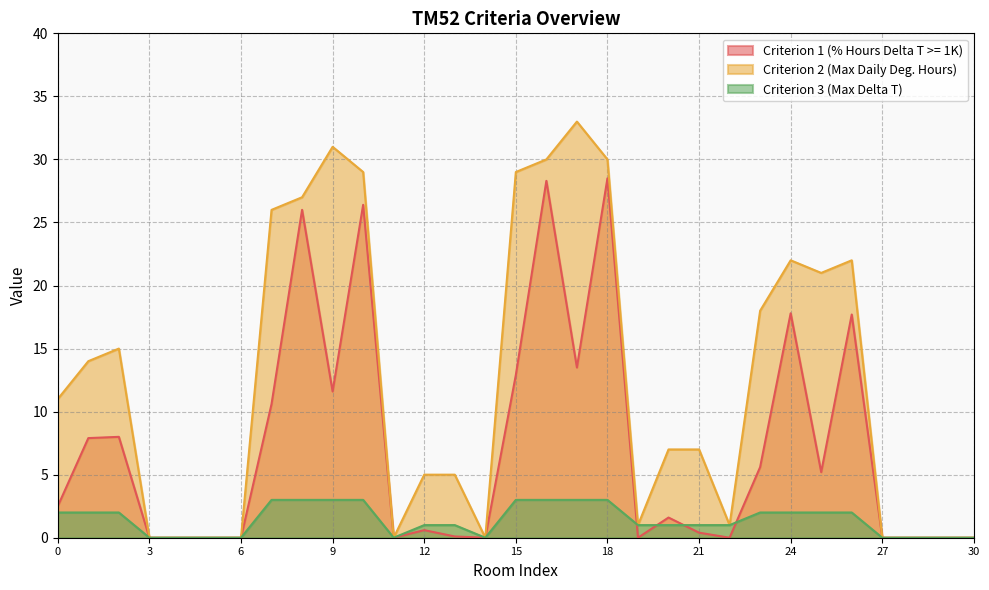

After their last crossing, which series has the higher values: Criterion 1 (% Hours Delta T >= 1K) or Criterion 3 (Max Delta T)?

Criterion 1 (% Hours Delta T >= 1K)